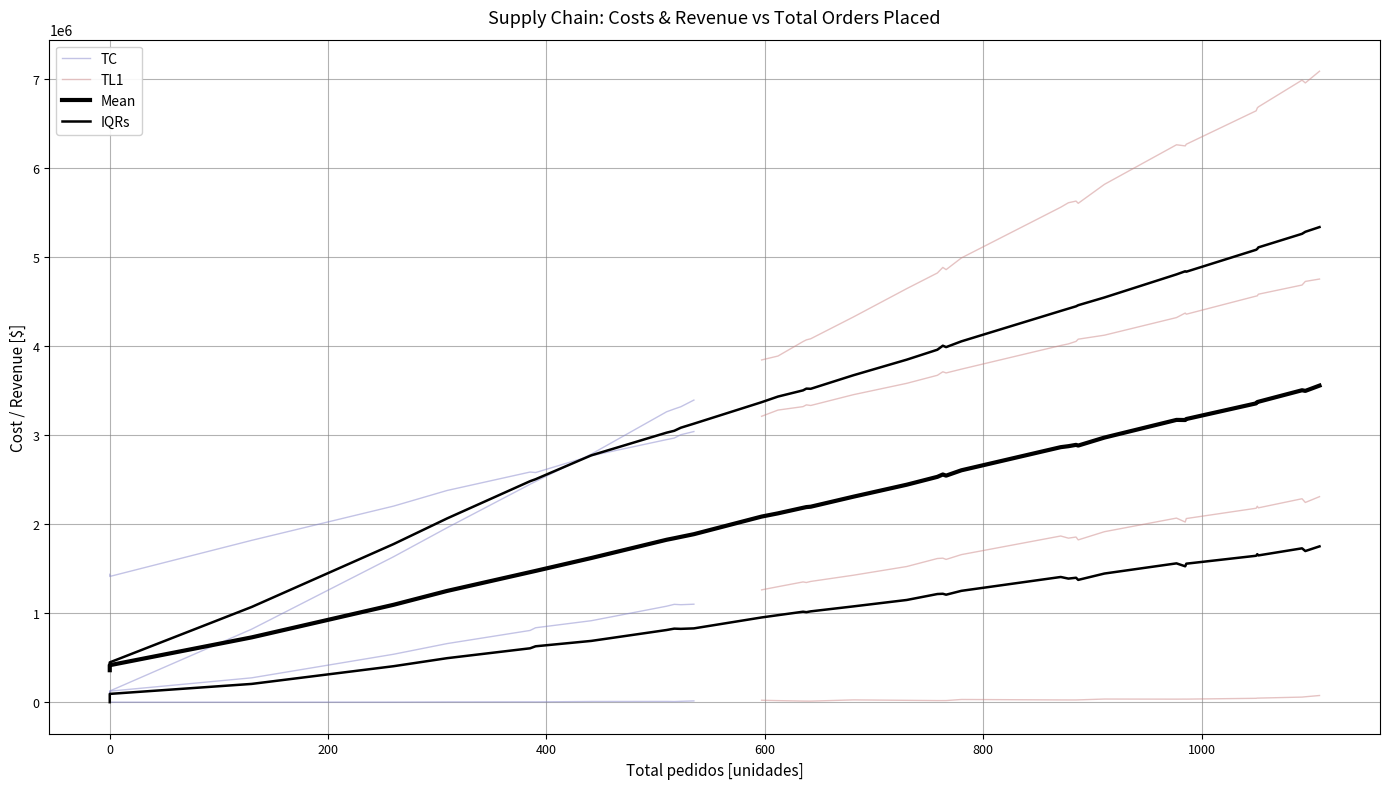

True or false: Balance [$] and Costo total [$] cross at least once.

False